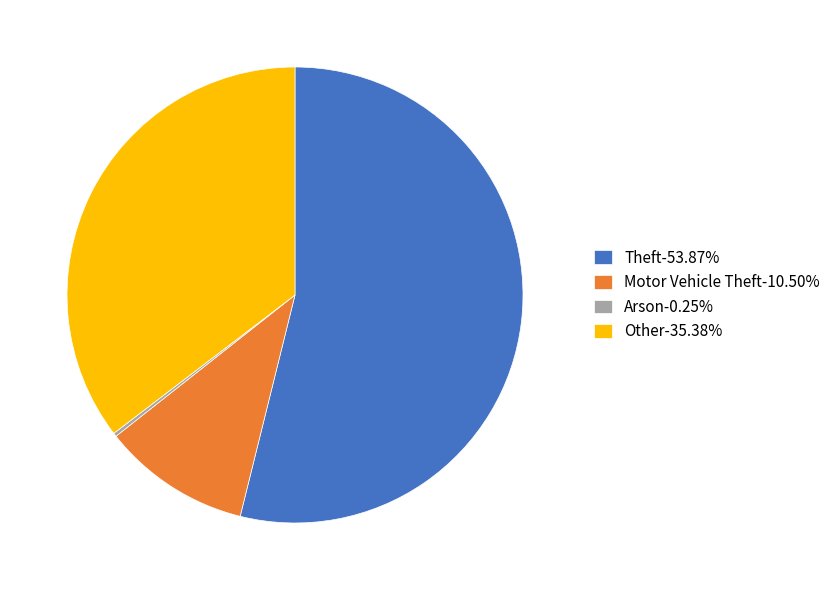

Is there a majority slice in this chart?

Yes